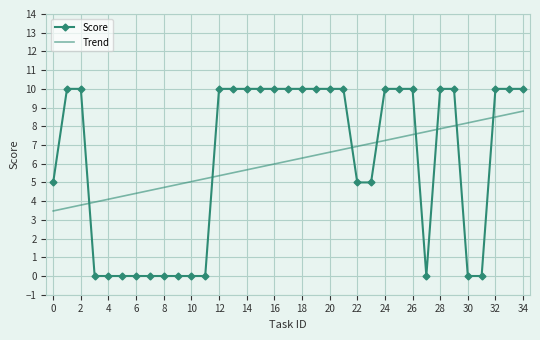

Which series ends up on top after the final intersection of Score and Trend?

Score